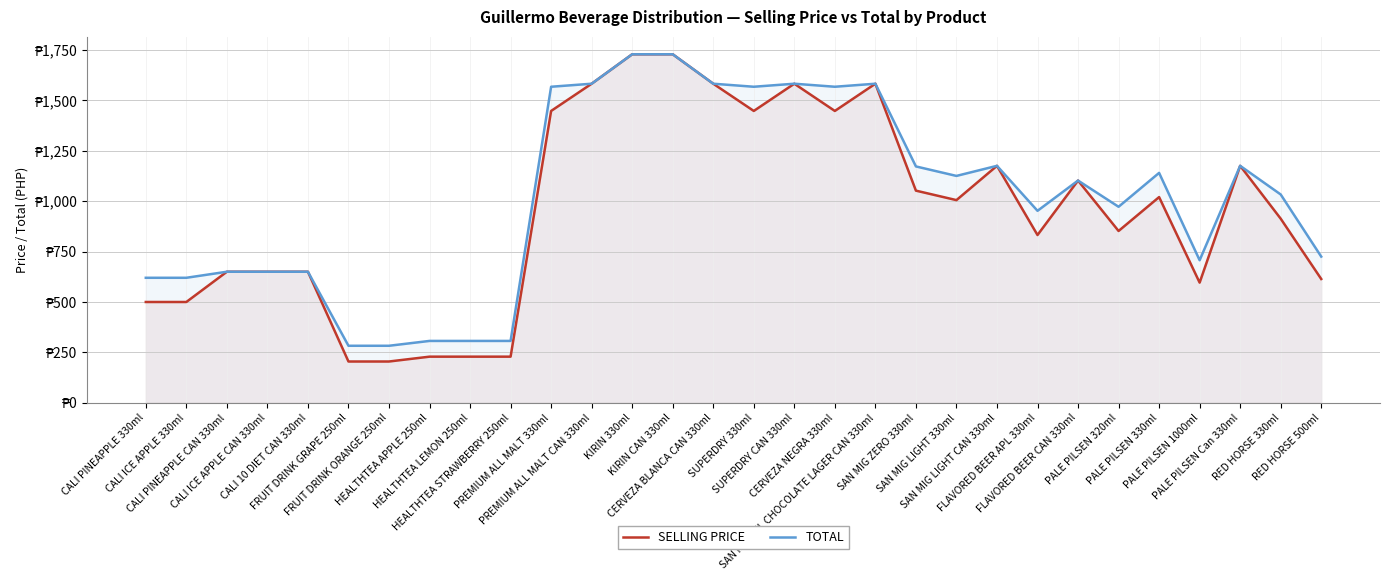

Which series has the largest total across all categories?

TOTAL